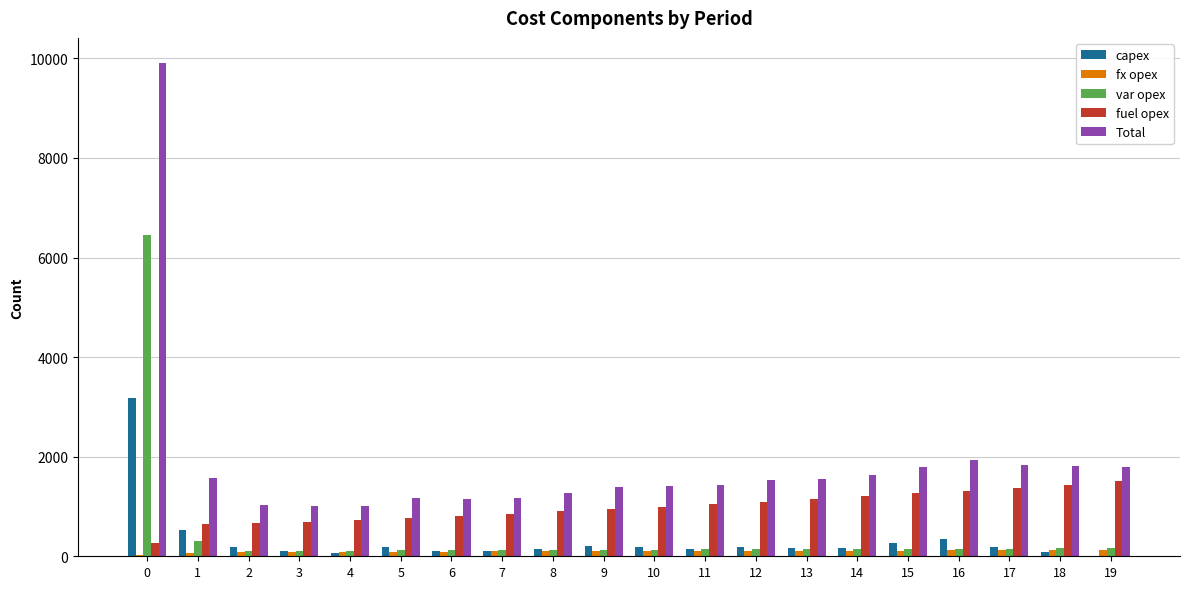

What is the maximum value shown in the chart?

9916